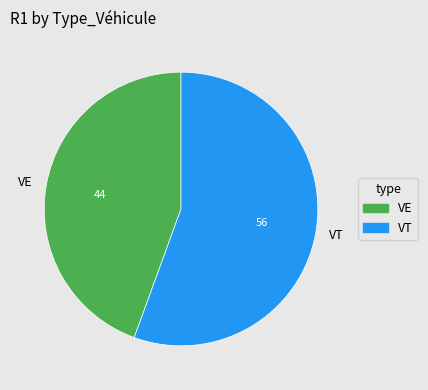

The VE slice represents 44% of the pie. True or false?

True